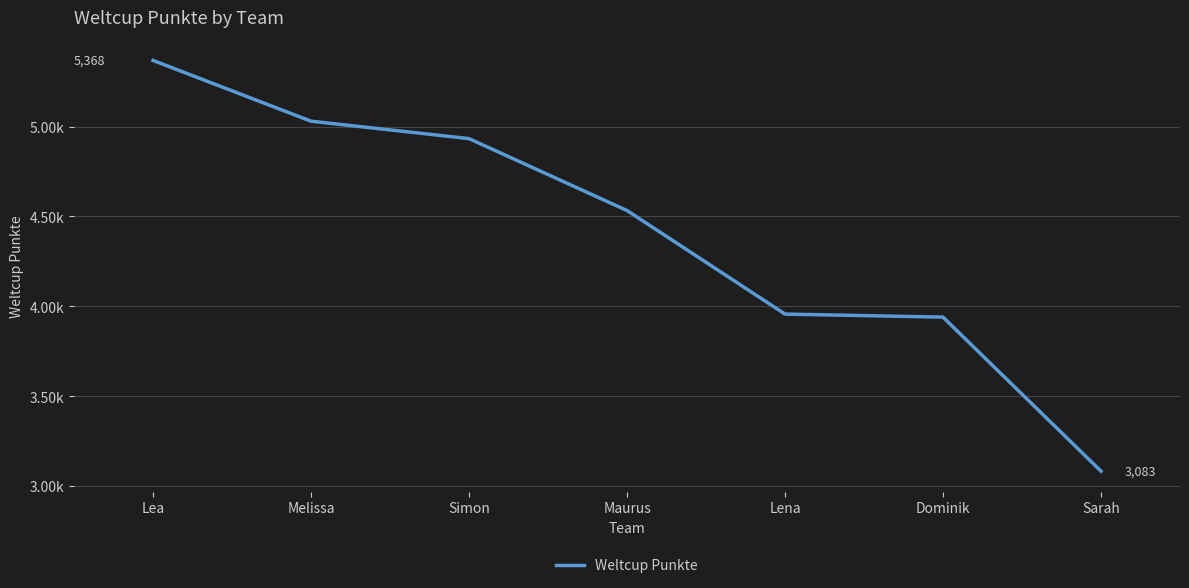

Reading left to right, what are all the values shown in this chart?

Lea=5368	Melissa=5030	Simon=4933	Maurus=4533	Lena=3957	Dominik=3940	Sarah=3083